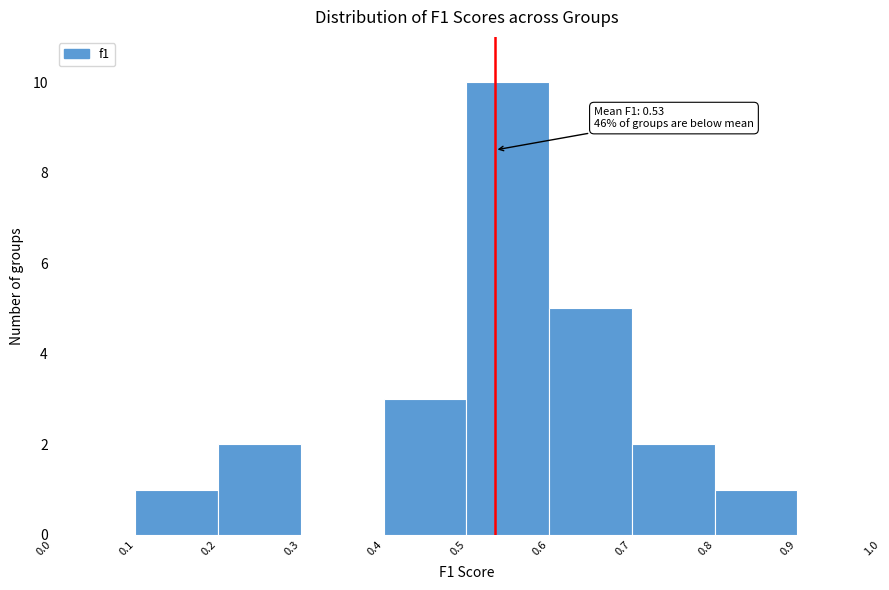

Which range on the x-axis has the tallest bar?

0.5 to 0.6